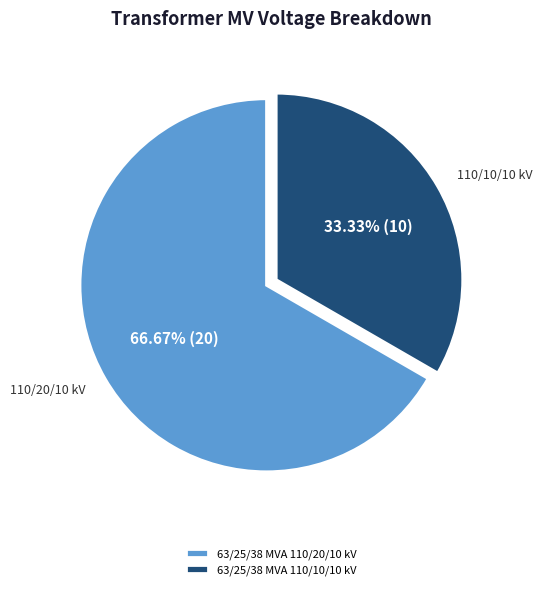

What percentage do 63/25/38 MVA 110/20/10 kV and 63/25/38 MVA 110/10/10 kV together represent?

100.0%